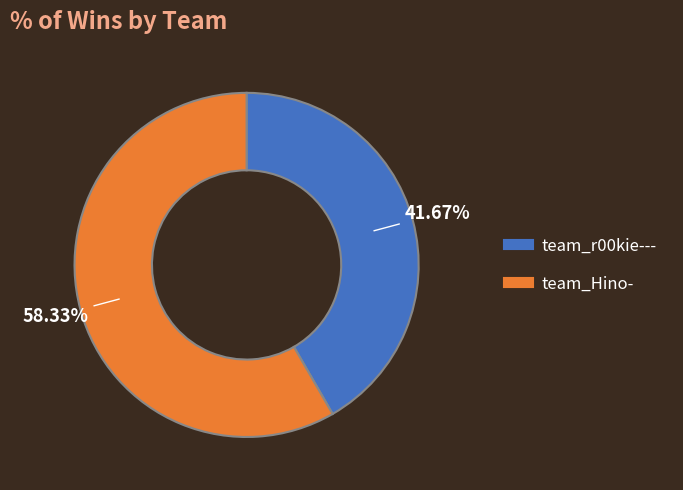

What is the ratio of the value at team_Hino- to the value at team_r00kie---?

1.4